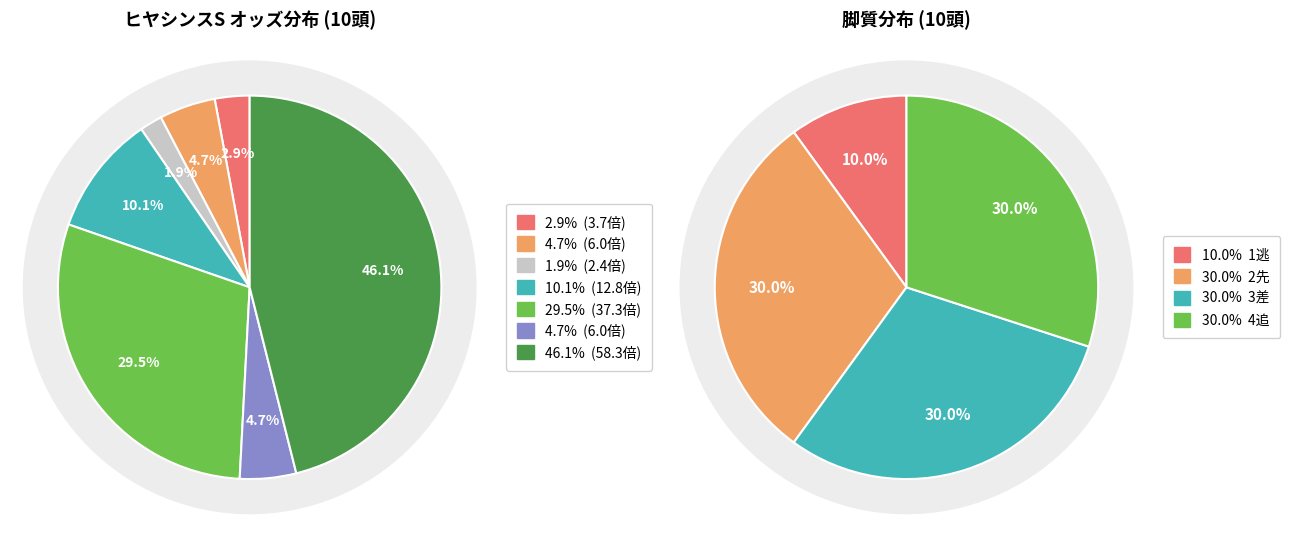

Is there any slice that represents more than half of the pie?

No